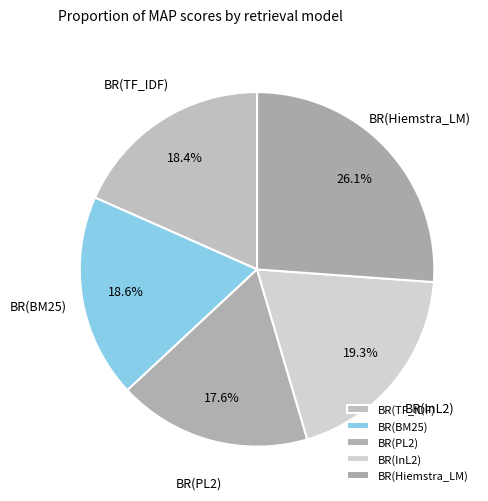

To the nearest percent, what is the difference between the BR(TF_IDF) and BR(InL2) slice percentages?

1%